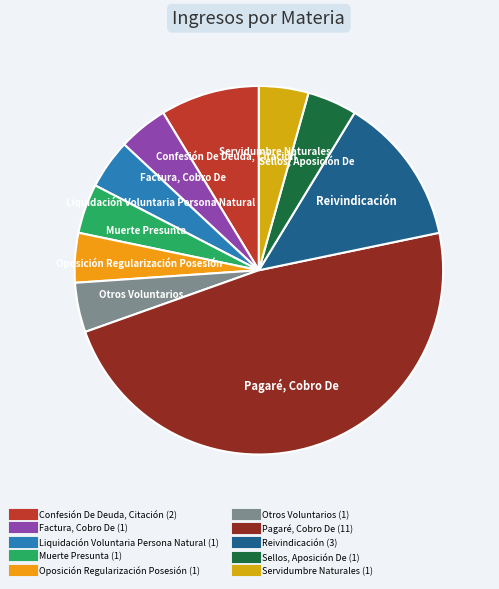

Combined, do Confesión De Deuda, Citación and Reivindicación account for over 50%?

No